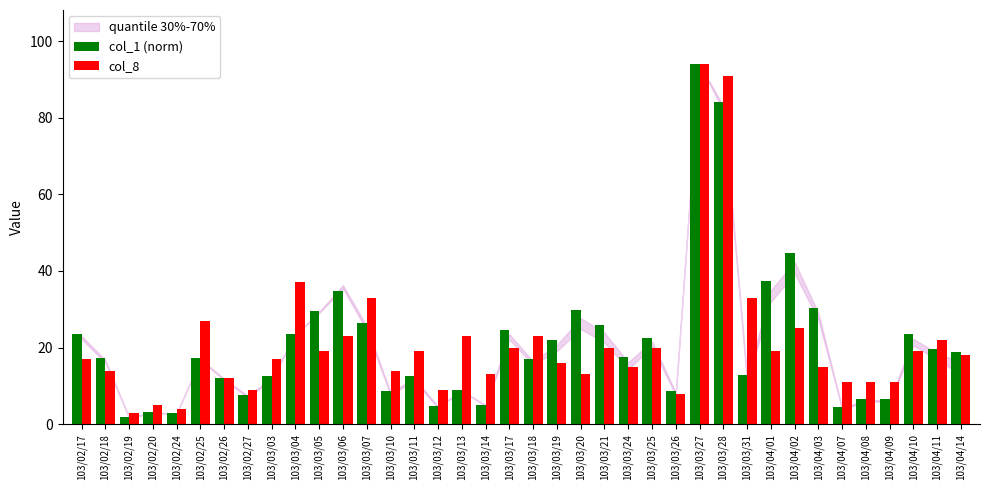

Rank the series at 103/03/21 from lowest to highest value.

col_8, col_1 (norm)